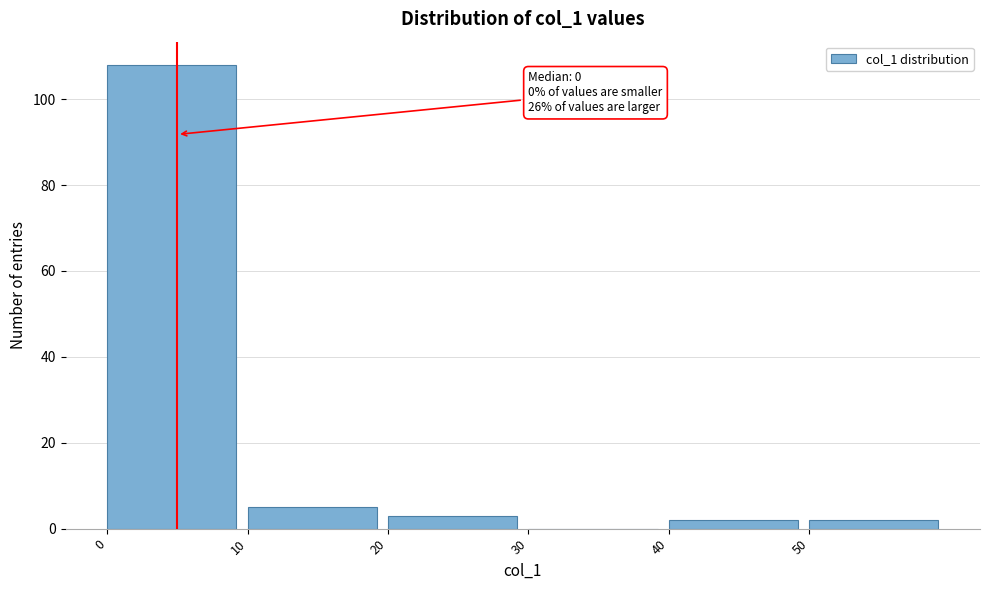

Which range on the x-axis has the tallest bar?

0 to 10